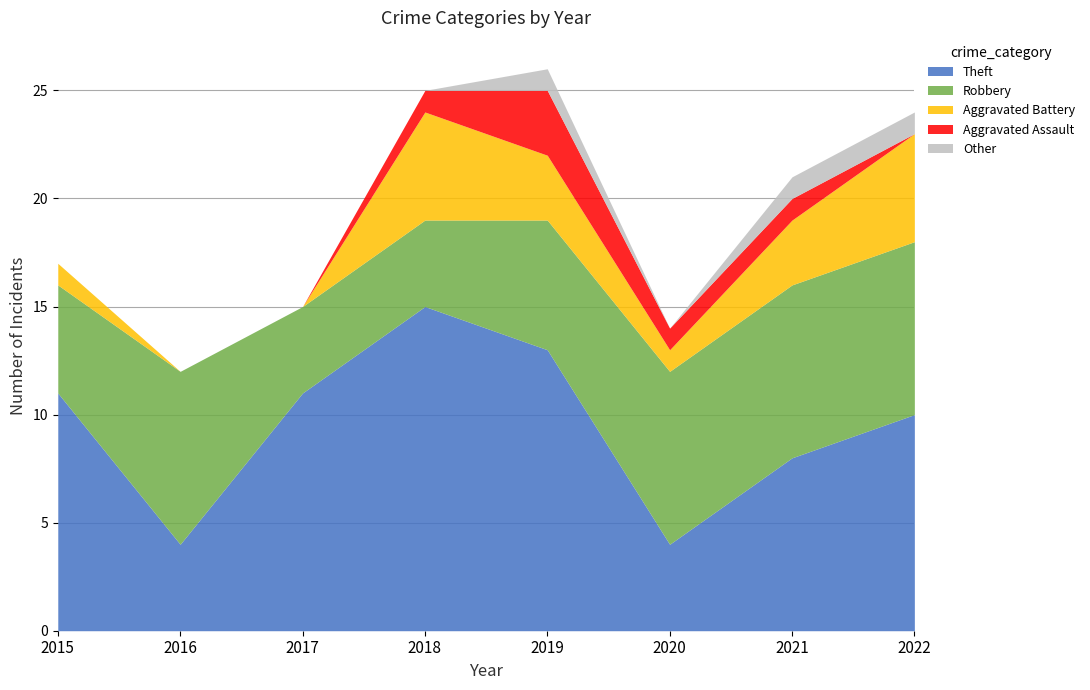

Where is Aggravated Battery nearest to the value 2?

2015